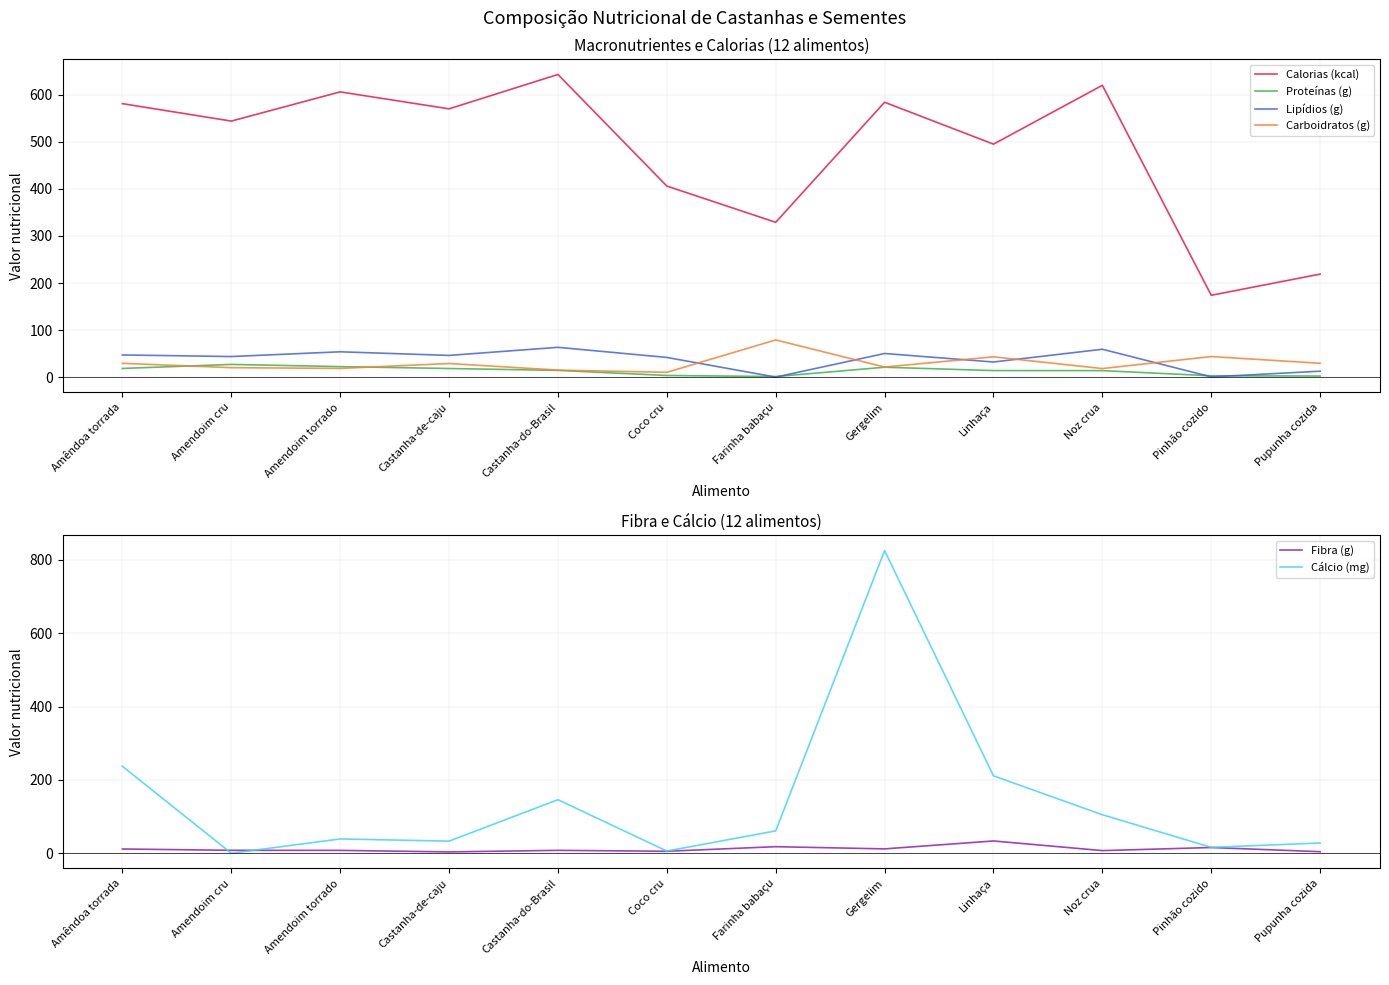

The Proteínas (g) series shows 3.7 at Pupunha cozida. True or false?

False